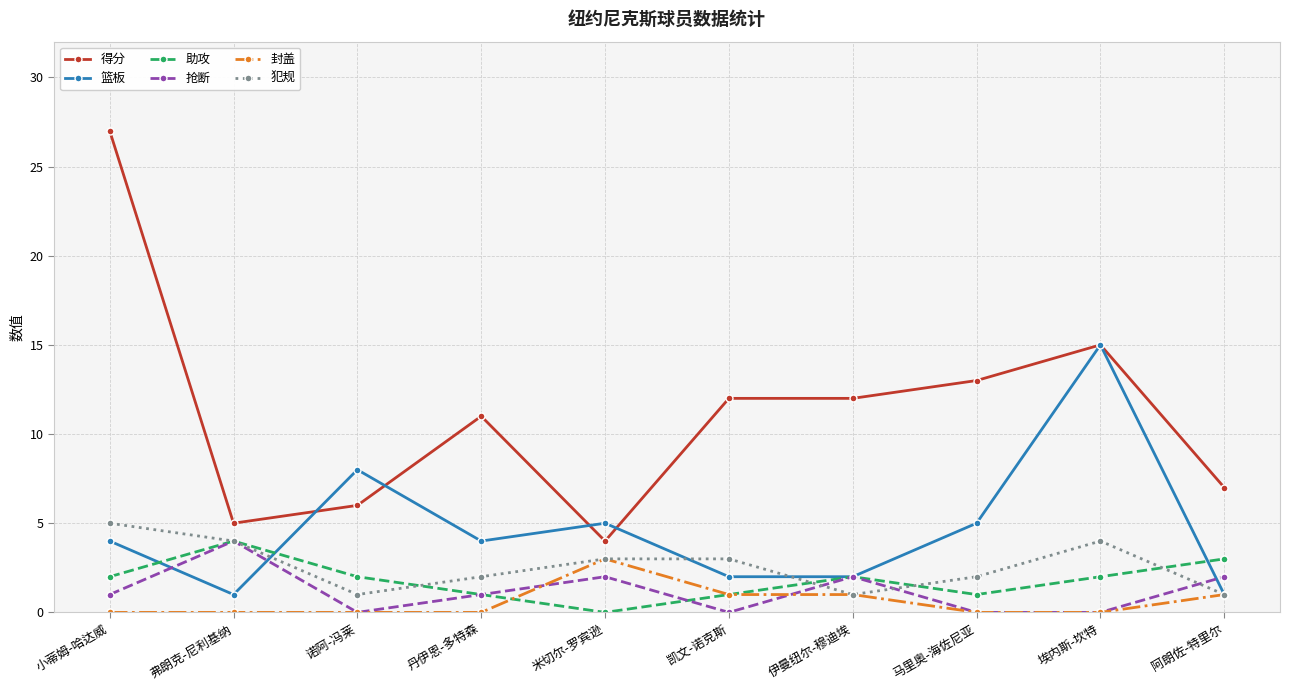

True or false: 得分 has a value of 4 at 米切尔-罗宾逊.

True